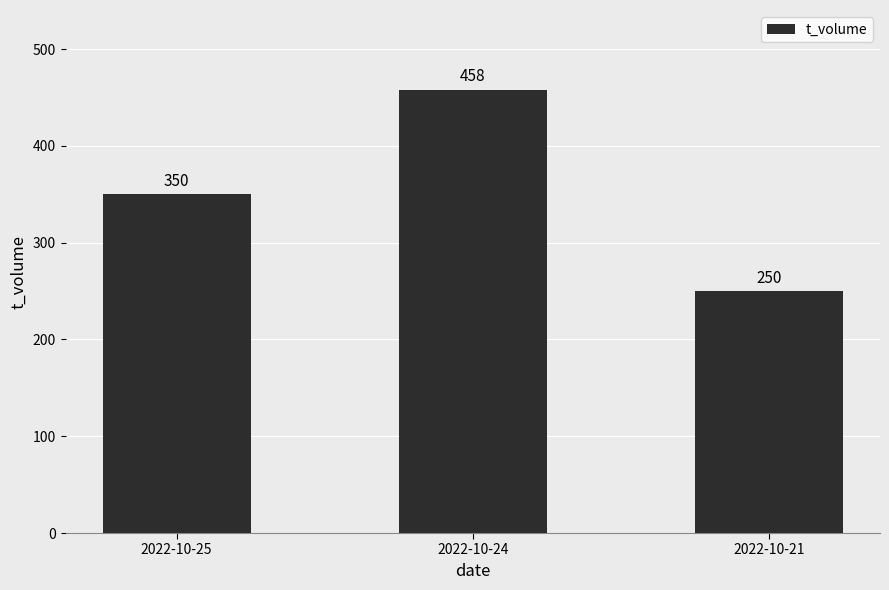

What is the sum of the values at 2022-10-24 and 2022-10-25?

808